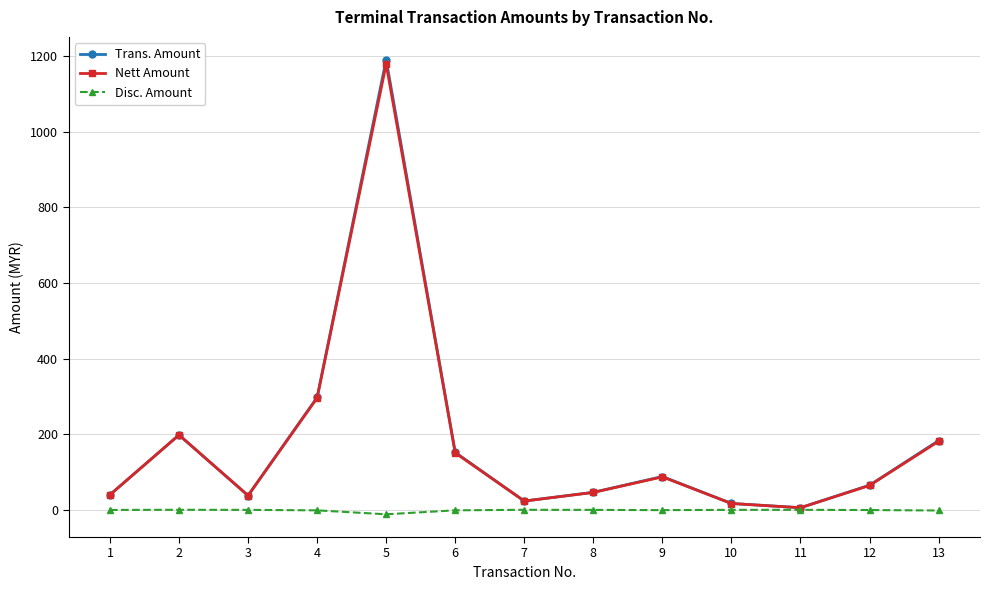

Rank the series by their maximum value, from highest to lowest.

Trans. Amount, Nett Amount, Disc. Amount